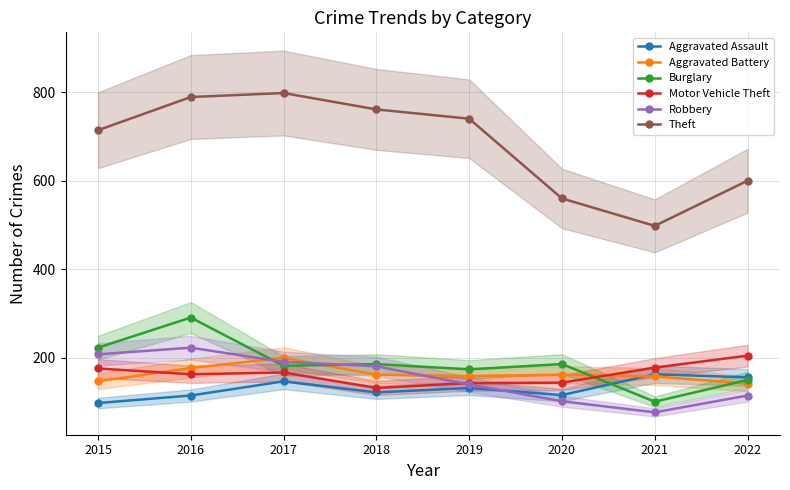

Reading left to right, what are all the values shown in this chart?

Aggravated Assault: 98	115	147	122	132	116	163	156
Aggravated Battery: 147	177	200	162	159	162	158	142
Burglary: 223	291	182	186	174	186	101	150
Motor Vehicle Theft: 176	163	167	132	143	144	178	205
Robbery: 208	223	191	181	140	102	77	115
Theft: 714	789	798	761	740	560	498	600